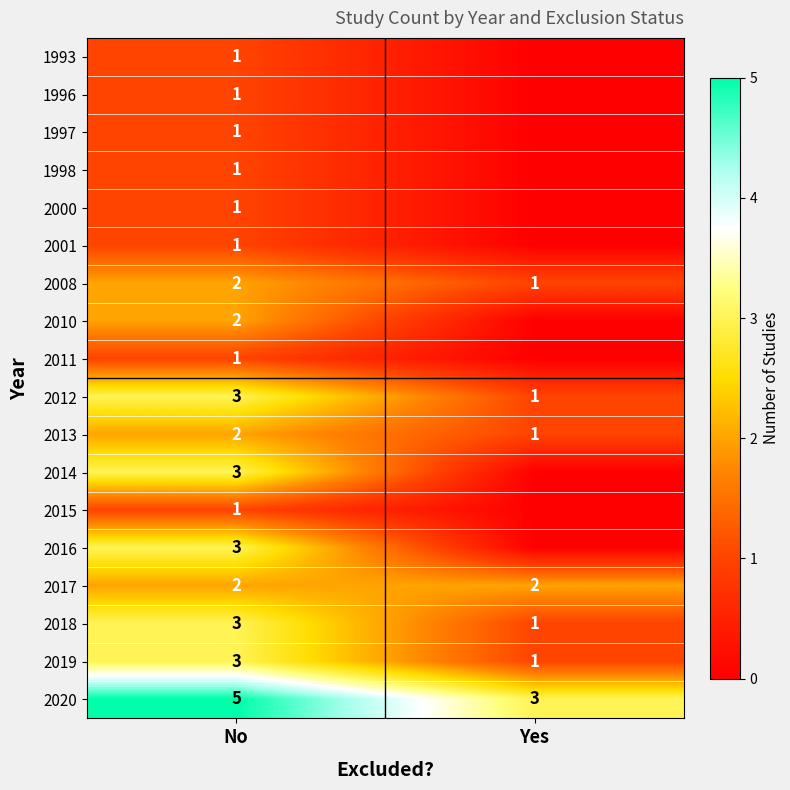

At which category does the chart reach its minimum across all series?

Yes